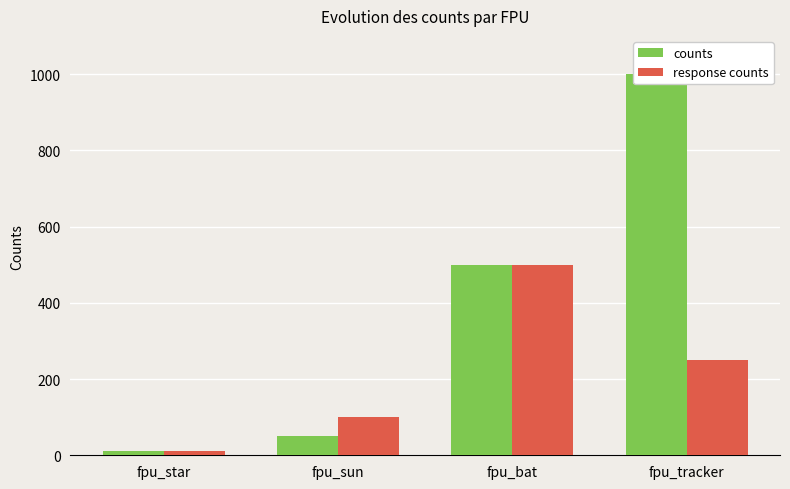

What is the greatest value displayed?

1000